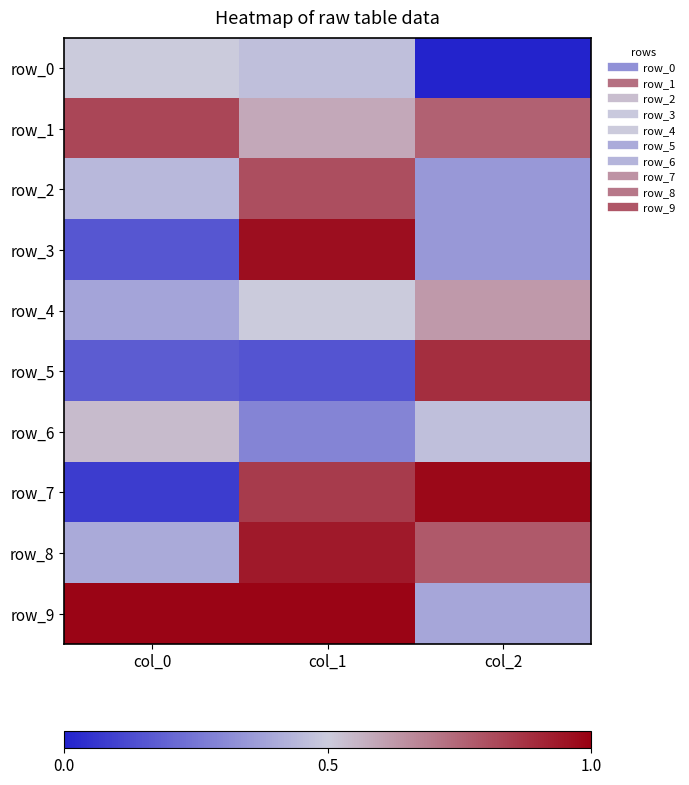

How many categories are shown in the chart?

3